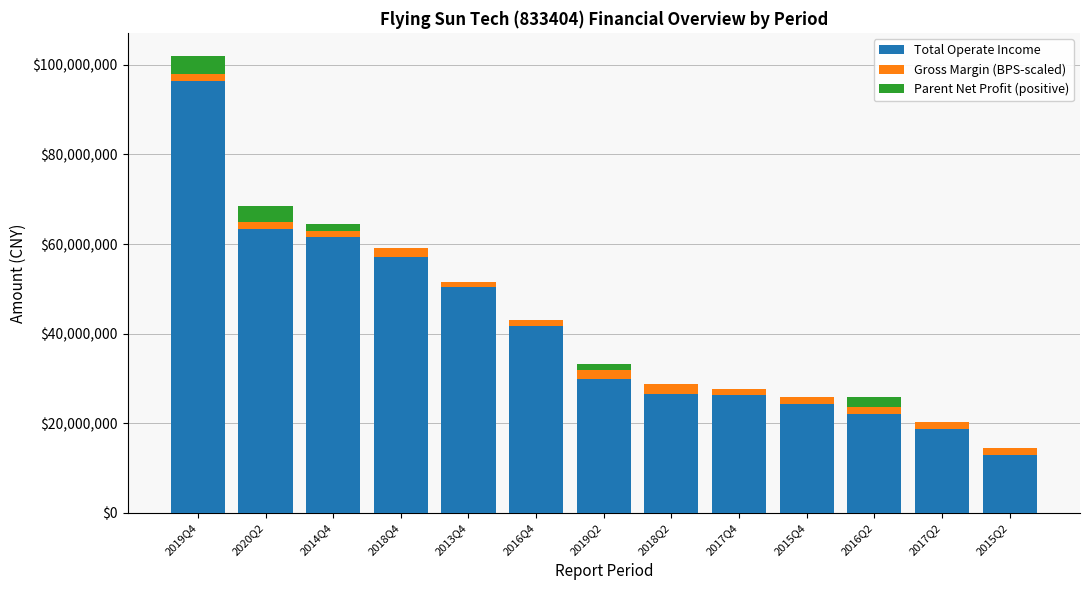

At which category is the sum across all series the highest?

2019Q4